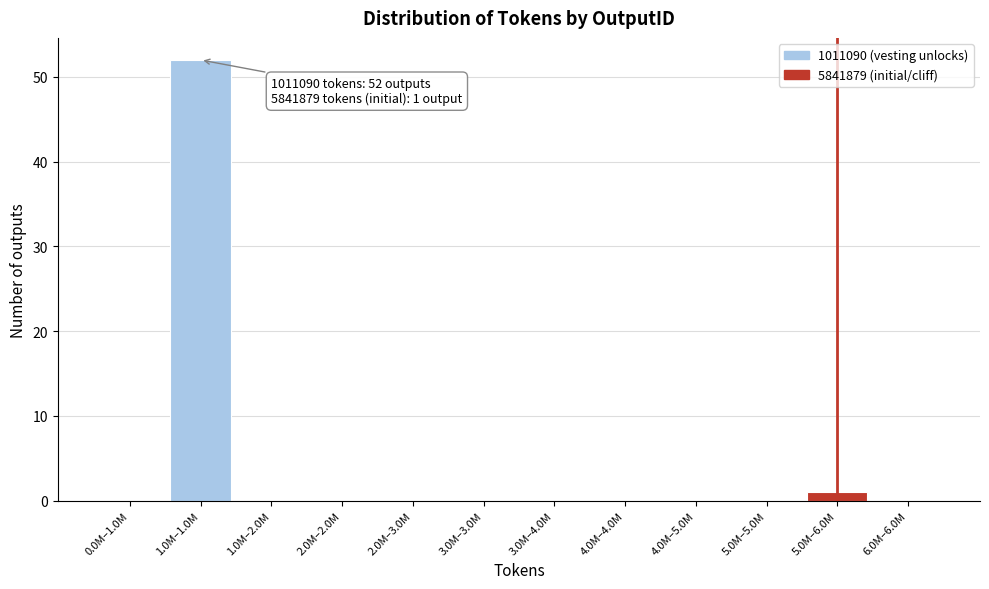

Reading left to right, list all the values displayed in this chart.

0.0M–1.0M=0	1.0M–1.0M=52	1.0M–2.0M=0	2.0M–2.0M=0	2.0M–3.0M=0	3.0M–3.0M=0	3.0M–4.0M=0	4.0M–4.0M=0	4.0M–5.0M=0	5.0M–5.0M=0	5.0M–6.0M=1	6.0M–6.0M=0